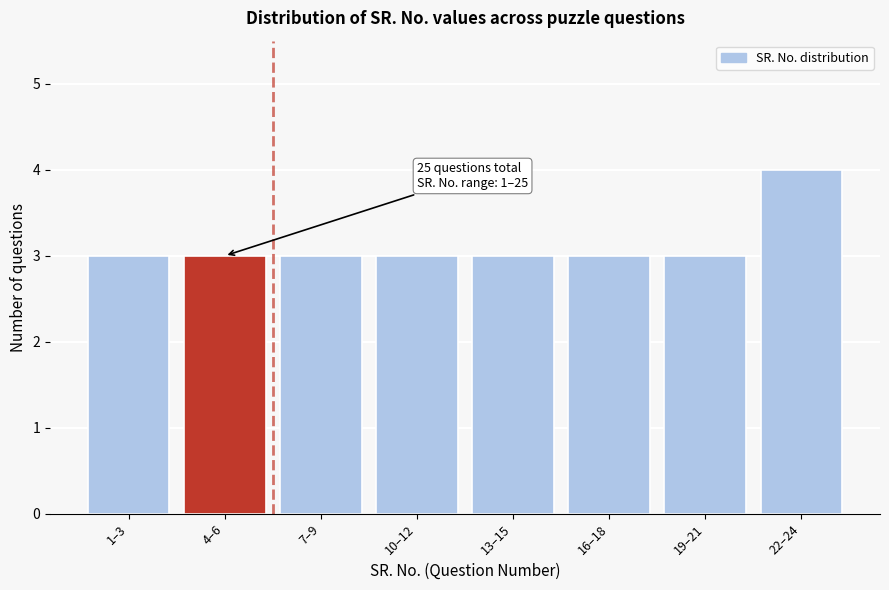

Reading left to right, list all the values displayed in this chart.

3	3	3	3	3	3	3	4